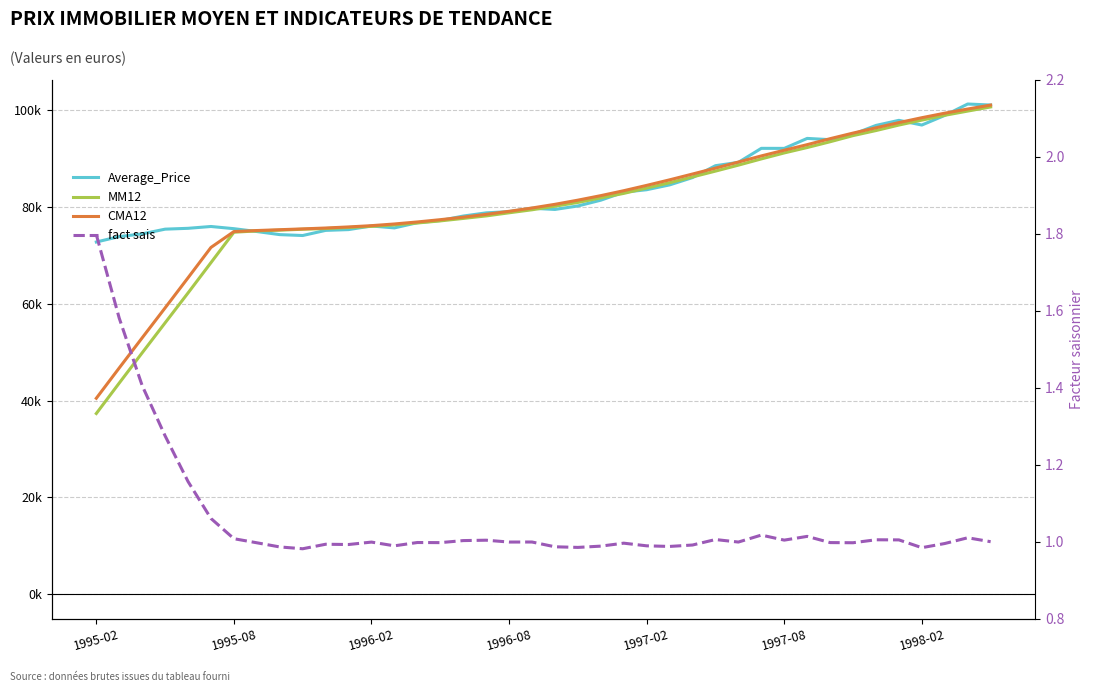

What is the total value across all series at 32?

281535.2